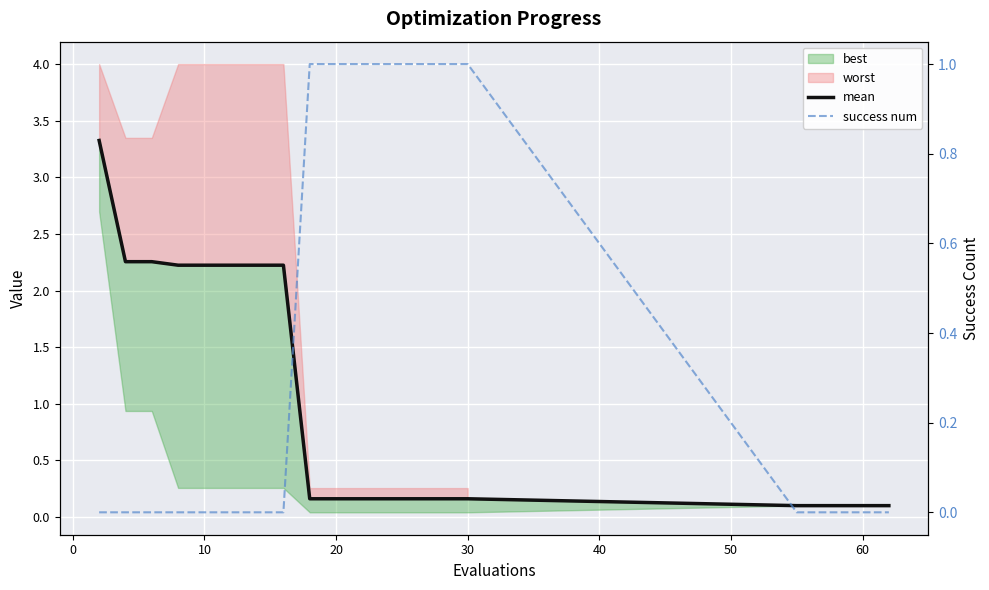

True or false: mean has more than 2 points higher than both neighbors.

False